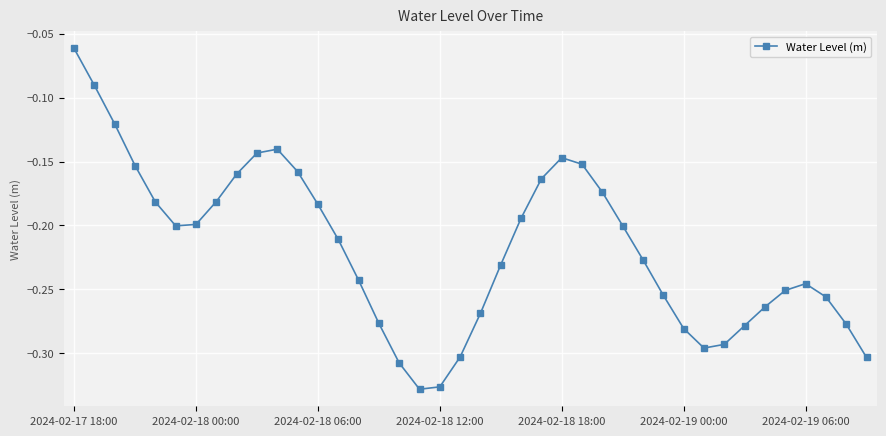

What is the sum of all values?

-8.7